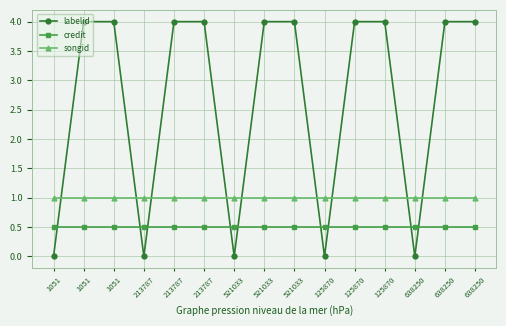

At which category is the sum across all series the highest?

1051